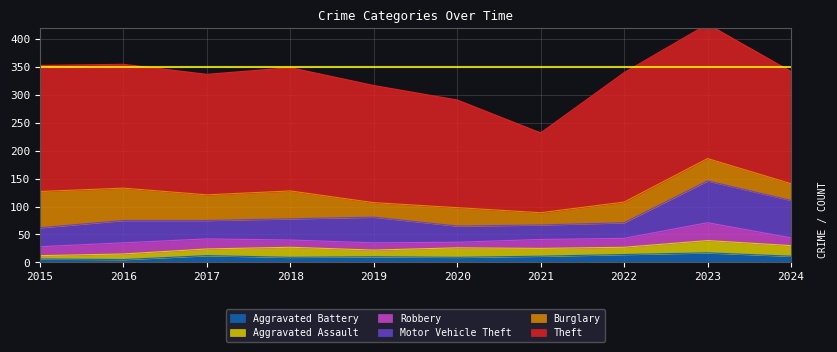

True or false: Motor Vehicle Theft and Aggravated Assault intersect in this chart.

False